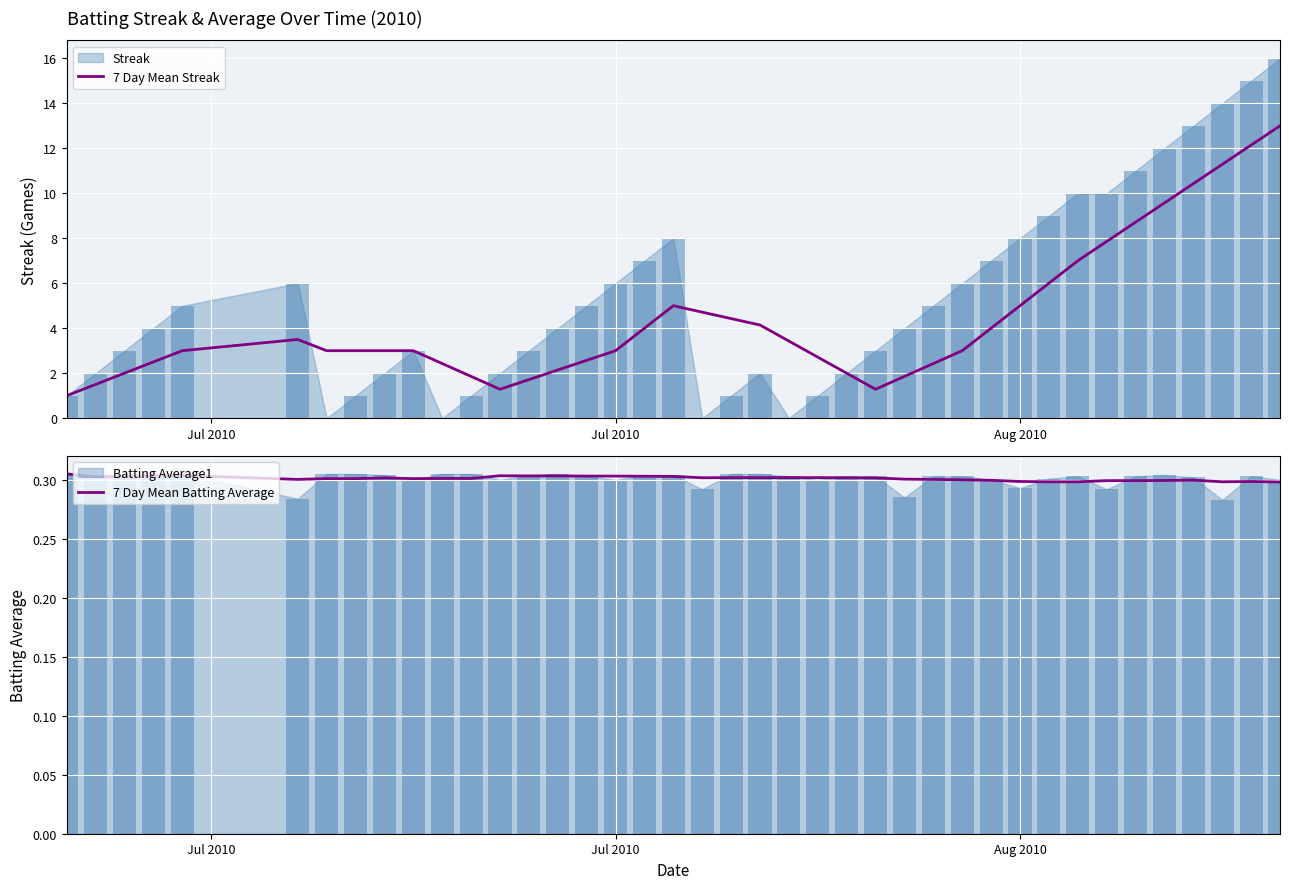

What is the difference between the second highest and second lowest values in the 7 Day Mean Streak series?

10.9